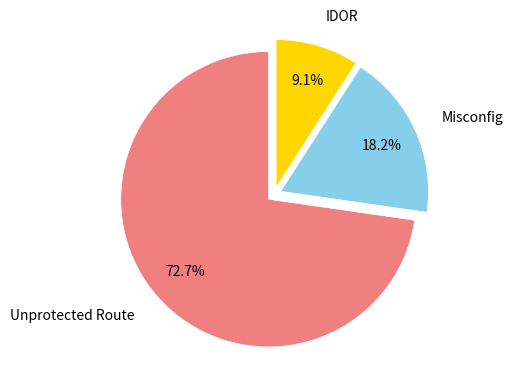

Does any single category account for the majority?

Yes